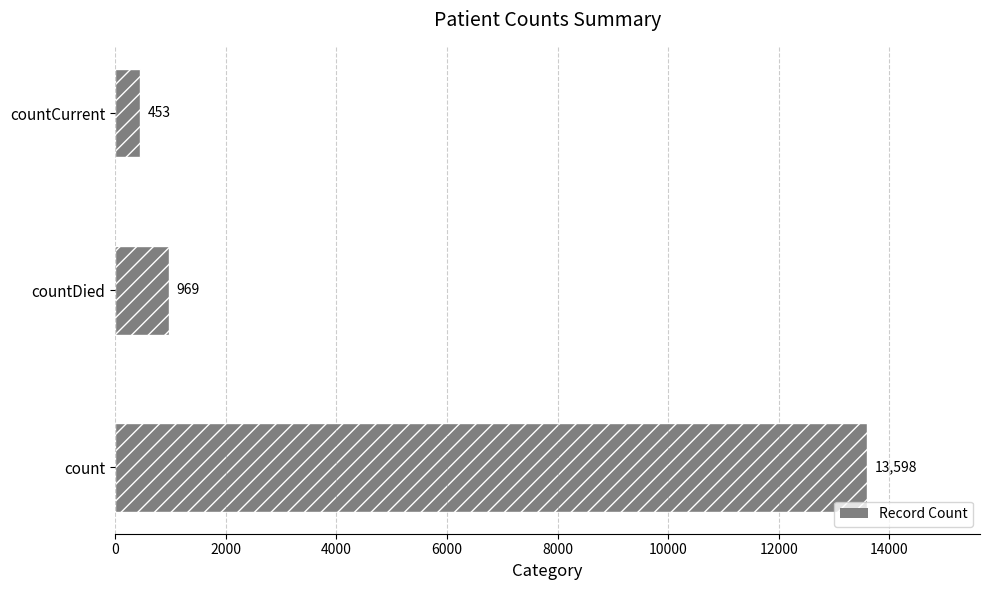

What is the ratio of the value at countCurrent to the value at countDied?

0.5